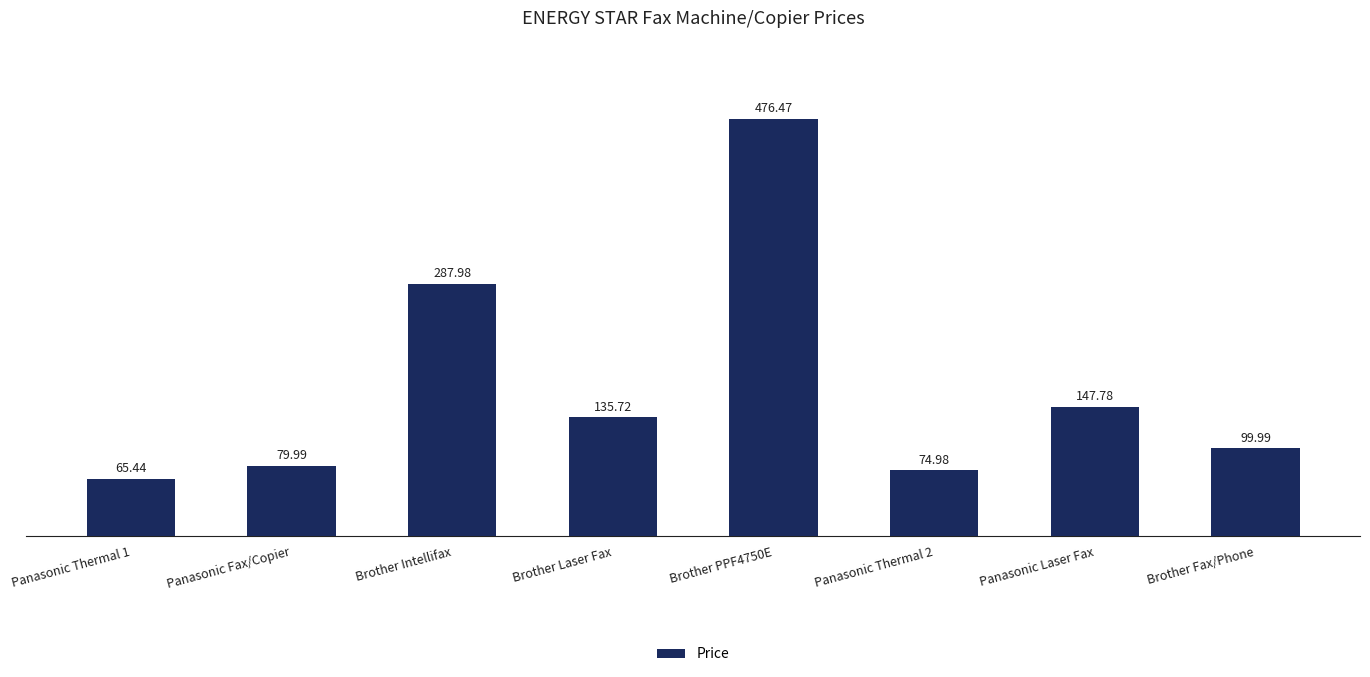

Does the chart contain stacked bars?

No